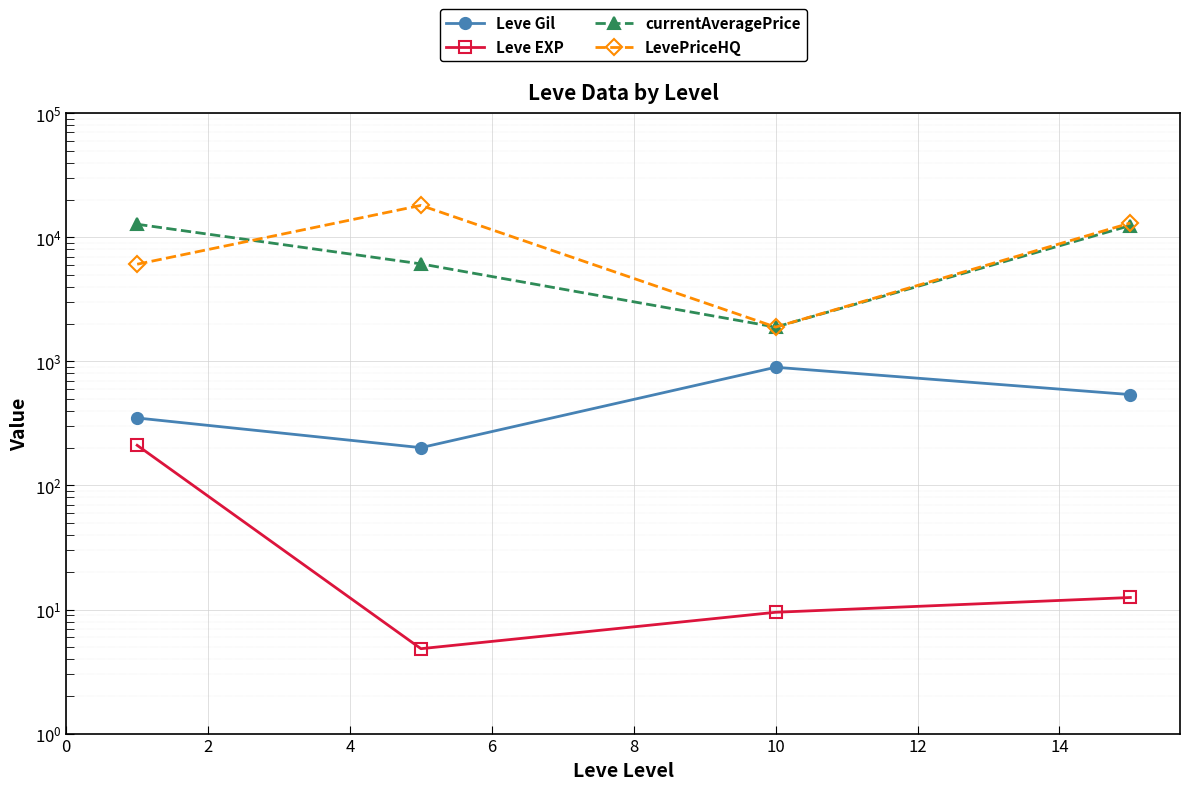

How many values in the currentAveragePrice series exceed 12447?

2